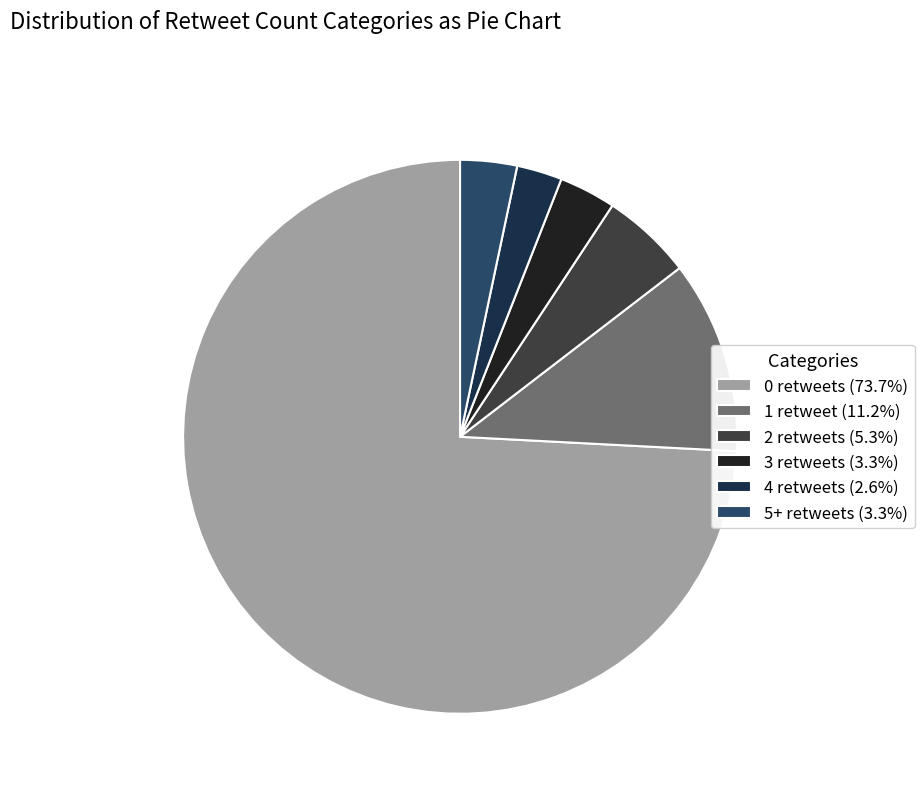

Combined, do 4 retweets (2.6%) and 3 retweets (3.3%) account for over 50%?

No